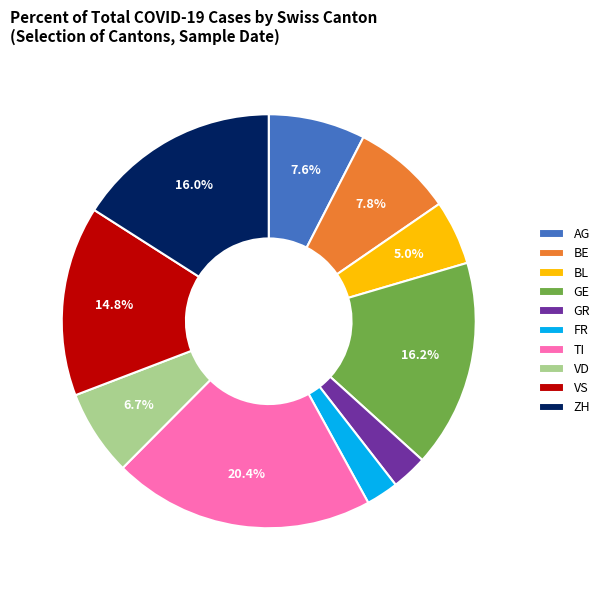

Is it true that TI is 9% of the pie?

False